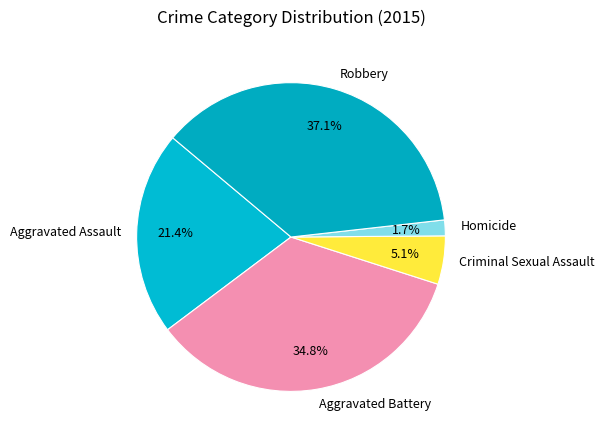

Does any single category account for the majority?

No